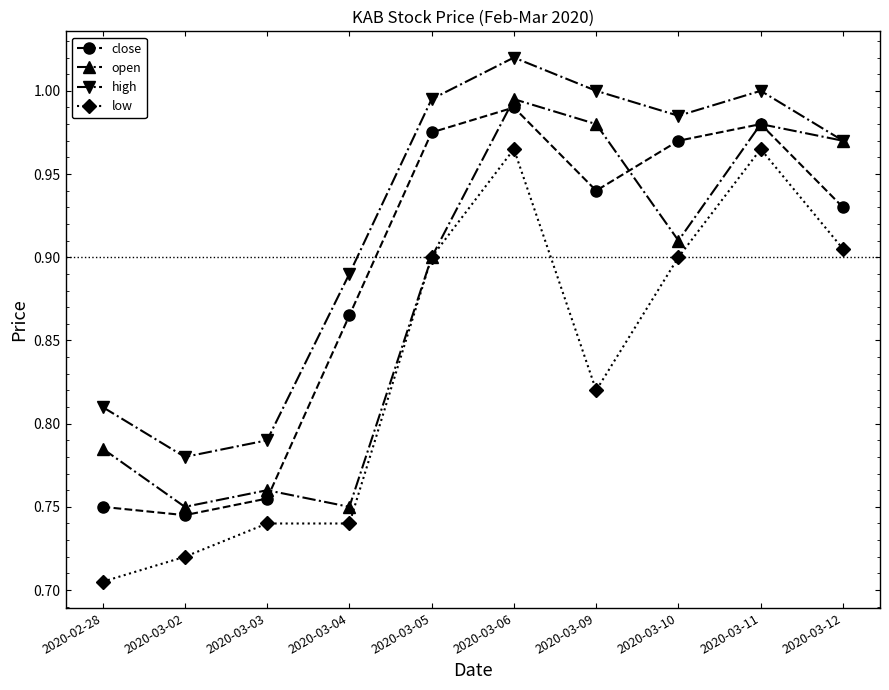

True or false: high and close cross at least once.

False